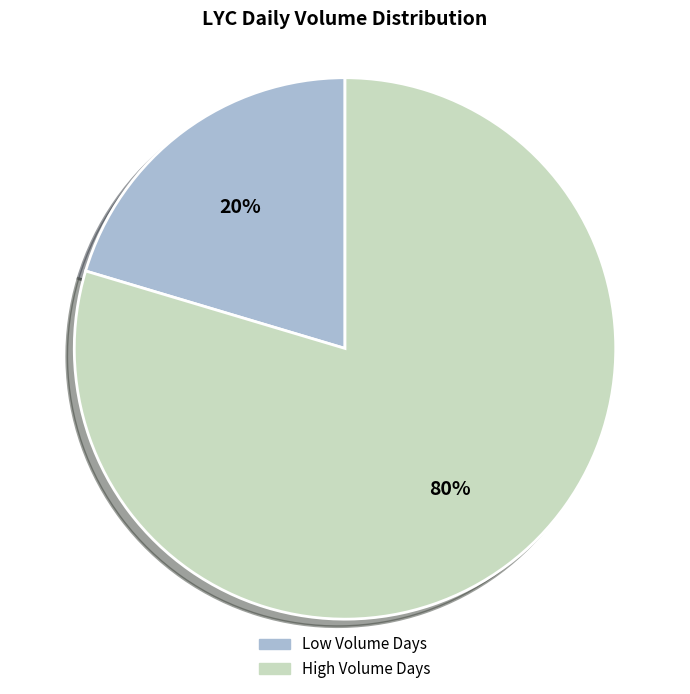

Count the number of slices in the pie.

2